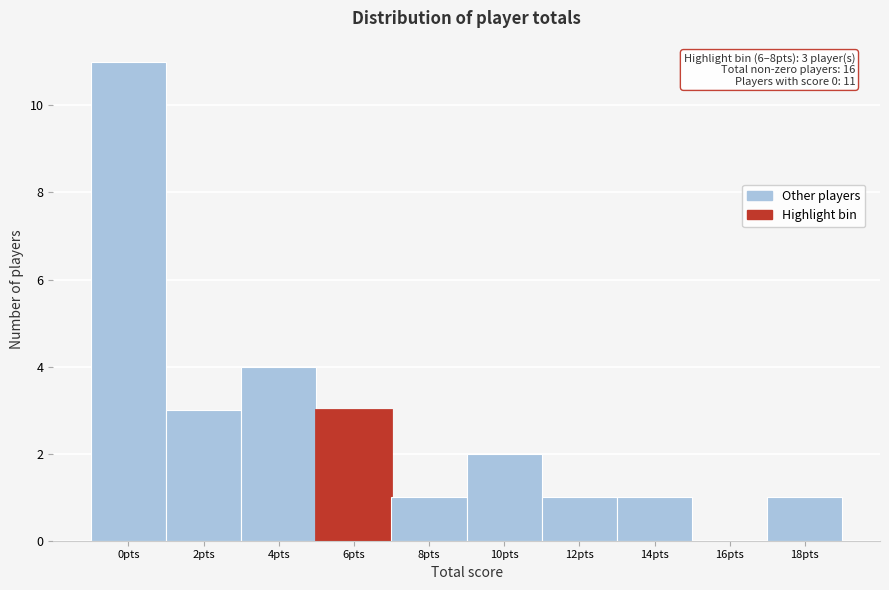

Reading right to left, what are all the values shown in this chart?

18pts=1	16pts=0	14pts=1	12pts=1	10pts=2	8pts=1	6pts=3	4pts=4	2pts=3	0pts=11